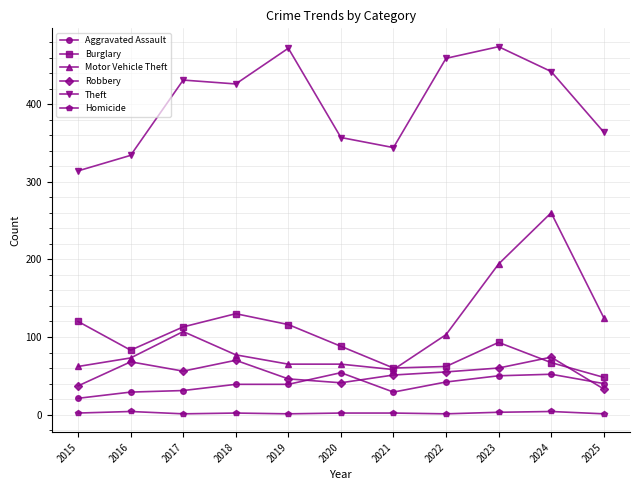

Which series has the widest spread of values?

Motor Vehicle Theft